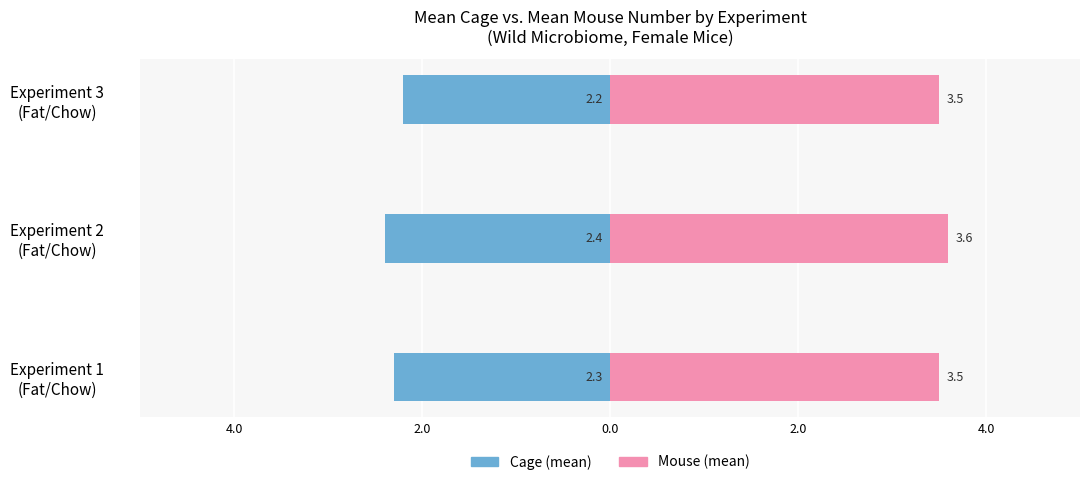

What is the value of the Cage (mean) bar at the 1st from the left?

-2.3